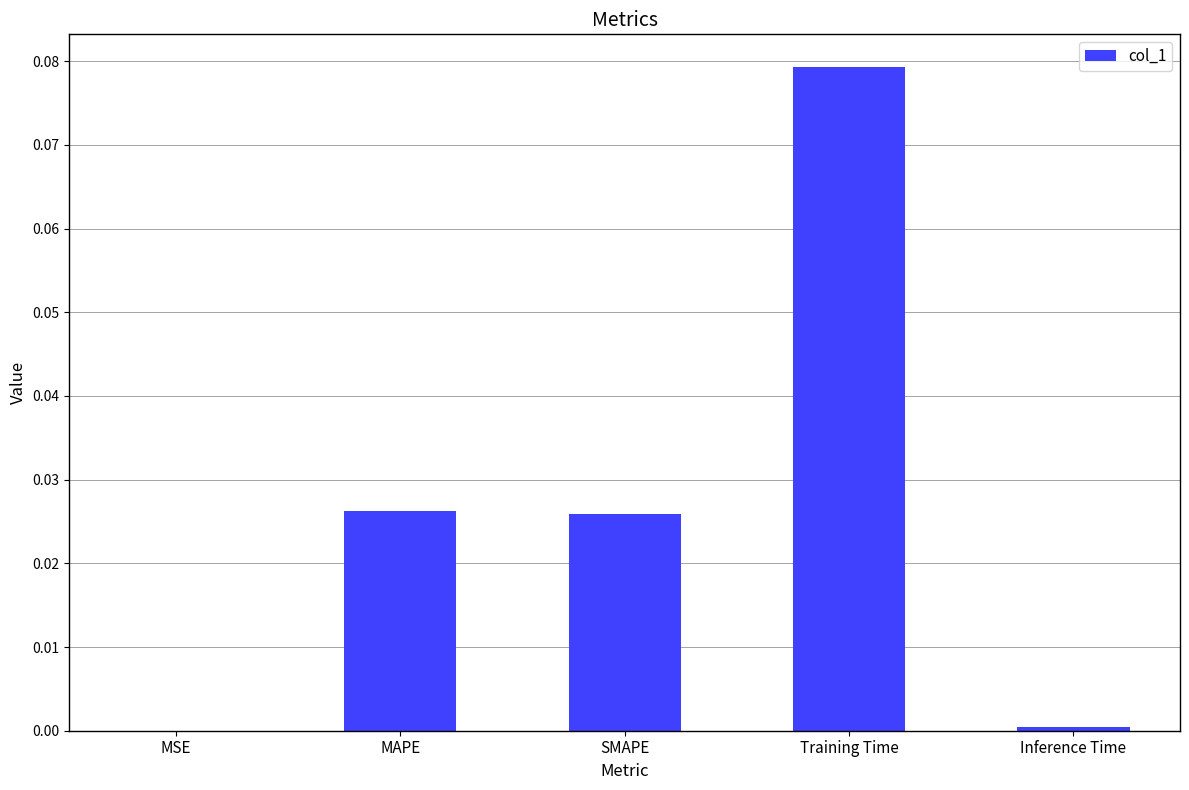

Which has a higher value, SMAPE or MSE?

SMAPE